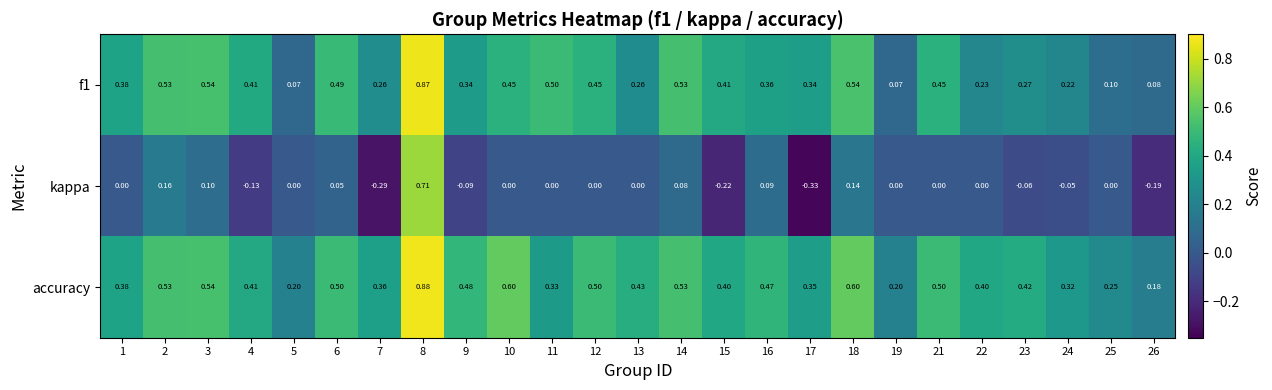

Which label corresponds to the smallest value in the chart?

17